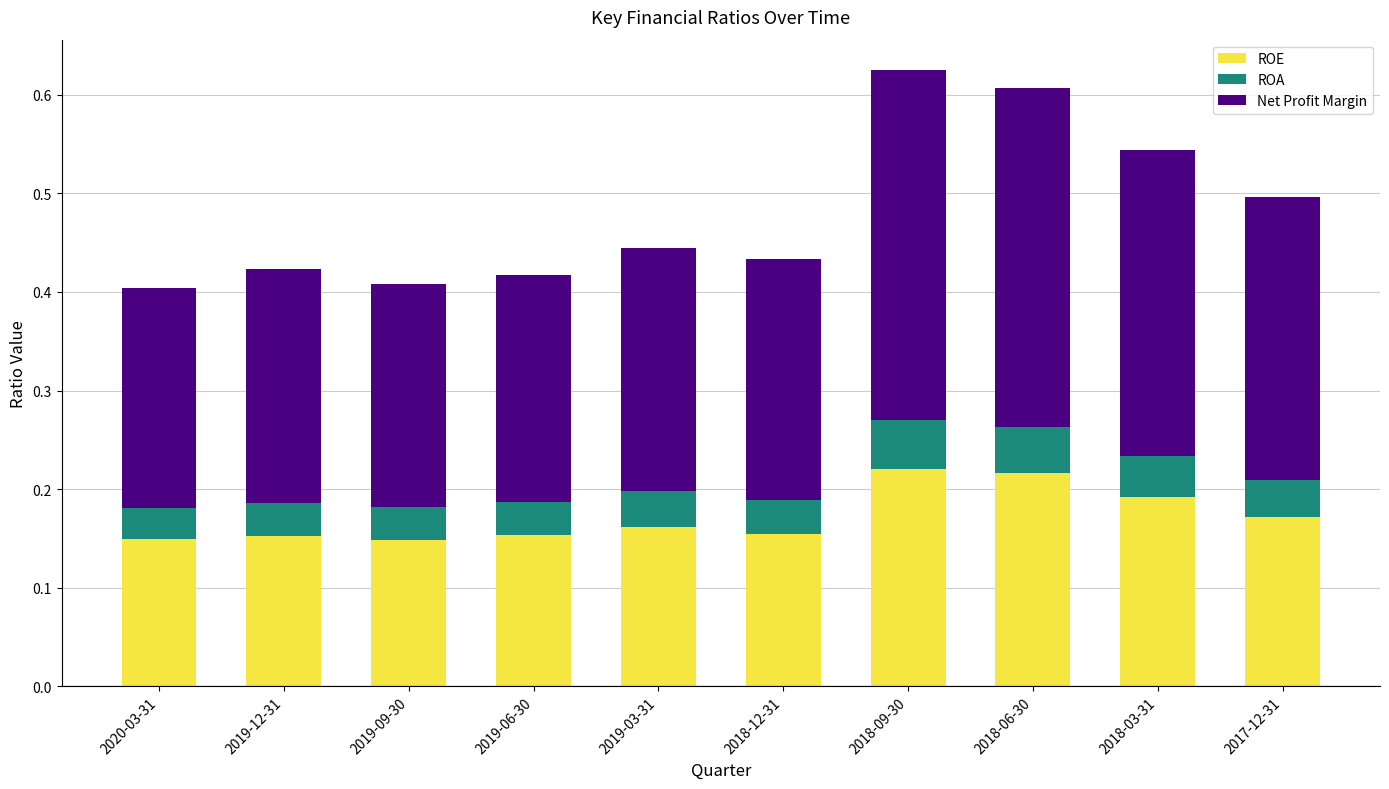

Is it true that ROE equals 0.1 at 2019-03-31?

False